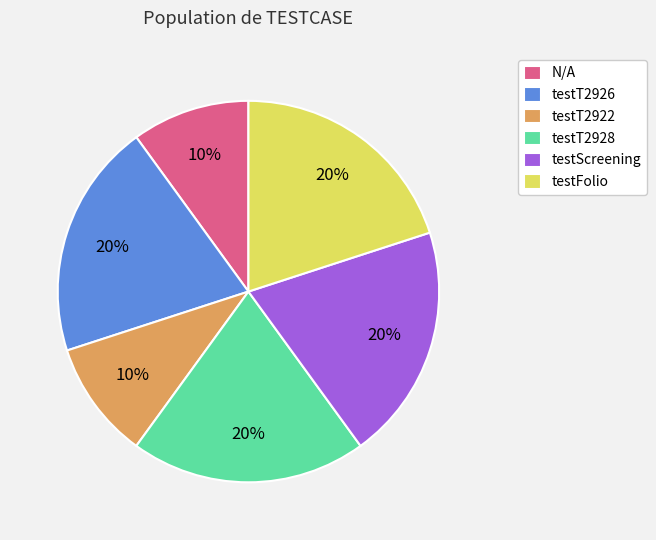

Is the sum of testScreening and testT2926 greater than half?

No